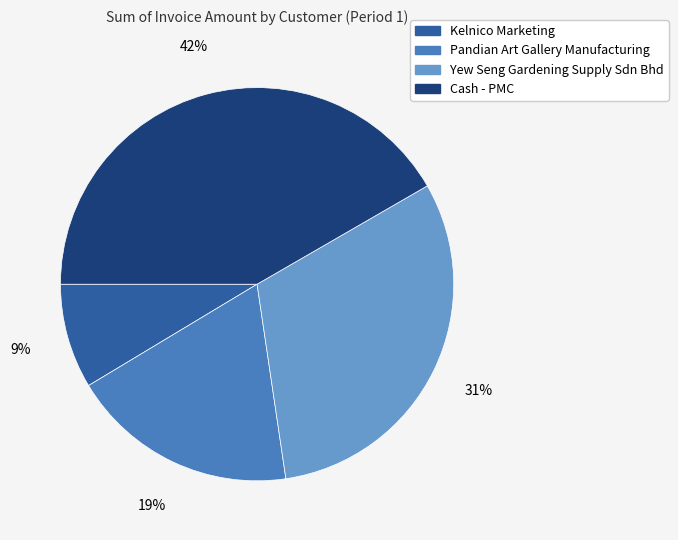

Is there a majority slice in this chart?

No